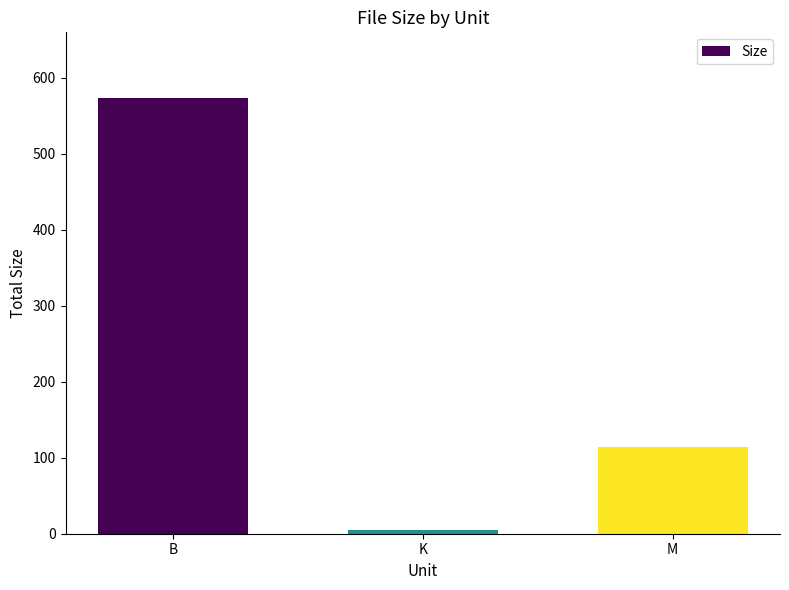

List the labels in order of value, smallest first.

K, M, B